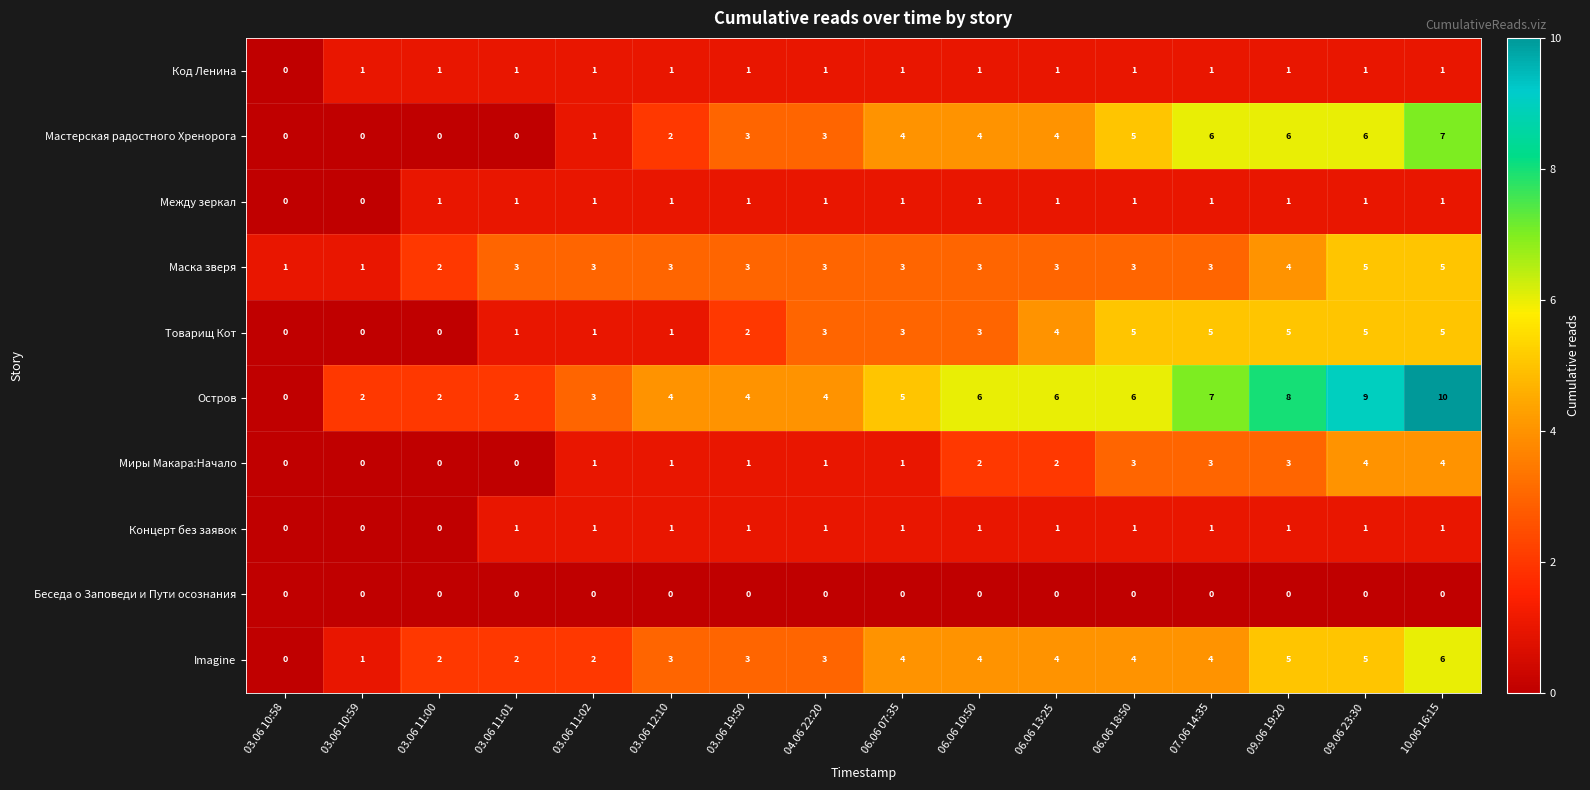

Which series has the largest range (max minus min)?

Остров